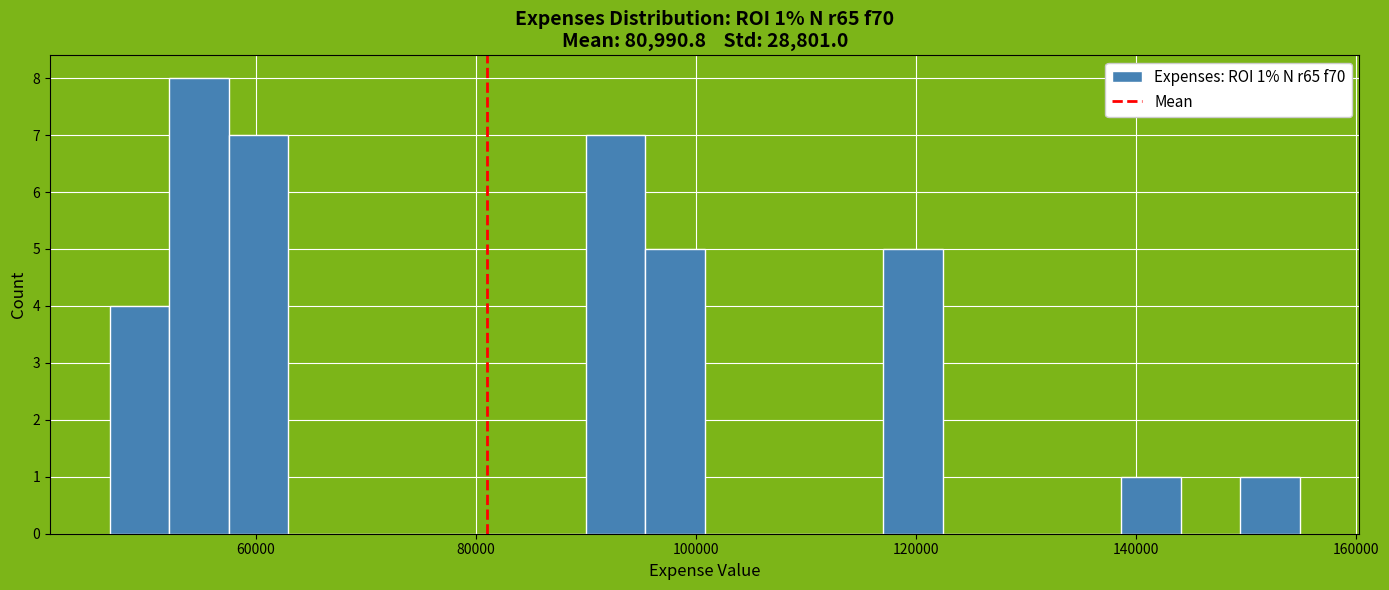

Read against the x-axis, roughly where is the centre of the tallest bar?

54000